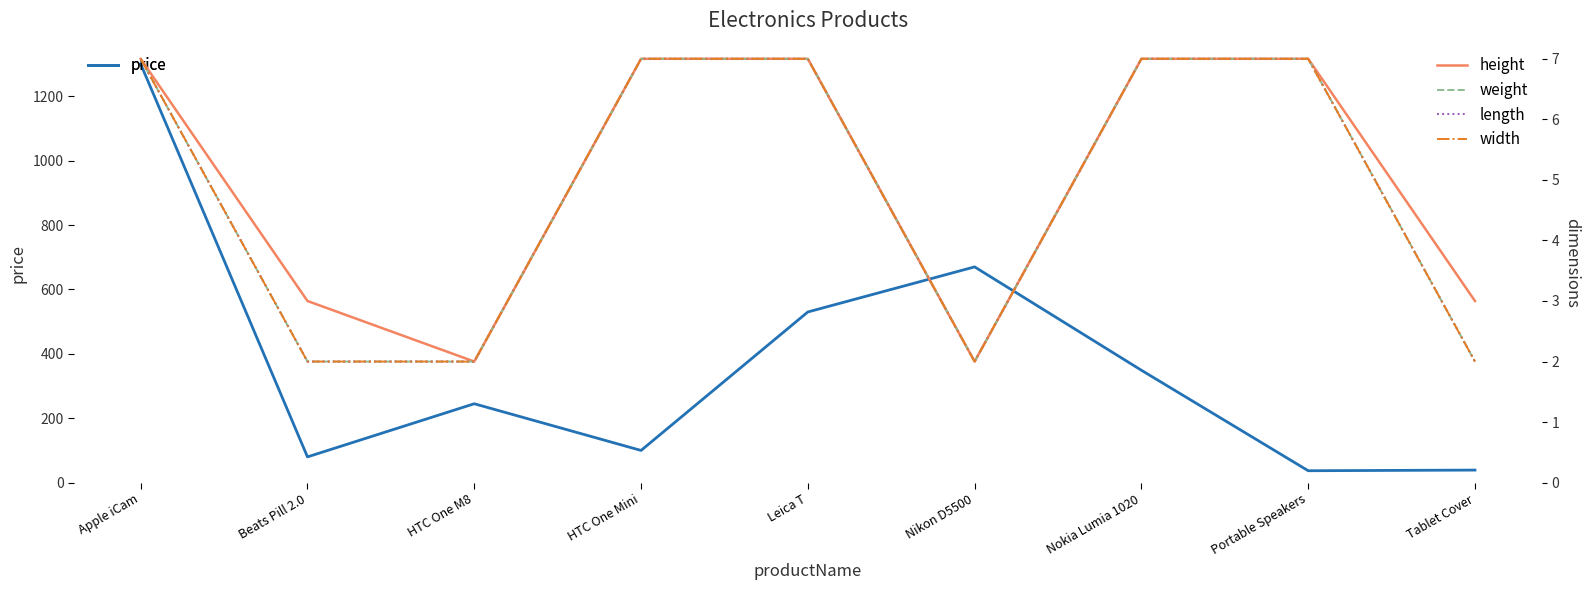

Reading right to left, extract all data points from this chart.

price: Tablet Cover=39.0	Portable Speakers=37.0	Nokia Lumia 1020=349.0	Nikon D5500=670.0	Leica T=530.0	HTC One Mini=100.0	HTC One M8=245.0	Beats Pill 2.0=80.0	Apple iCam=1300.0
height: Tablet Cover=3.0	Portable Speakers=7.0	Nokia Lumia 1020=7.0	Nikon D5500=2.0	Leica T=7.0	HTC One Mini=7.0	HTC One M8=2.0	Beats Pill 2.0=3.0	Apple iCam=7.0
weight: Tablet Cover=2.0	Portable Speakers=7.0	Nokia Lumia 1020=7.0	Nikon D5500=2.0	Leica T=7.0	HTC One Mini=7.0	HTC One M8=2.0	Beats Pill 2.0=2.0	Apple iCam=7.0
length: Tablet Cover=2.0	Portable Speakers=7.0	Nokia Lumia 1020=7.0	Nikon D5500=2.0	Leica T=7.0	HTC One Mini=7.0	HTC One M8=2.0	Beats Pill 2.0=2.0	Apple iCam=7.0
width: Tablet Cover=2.0	Portable Speakers=7.0	Nokia Lumia 1020=7.0	Nikon D5500=2.0	Leica T=7.0	HTC One Mini=7.0	HTC One M8=2.0	Beats Pill 2.0=2.0	Apple iCam=7.0